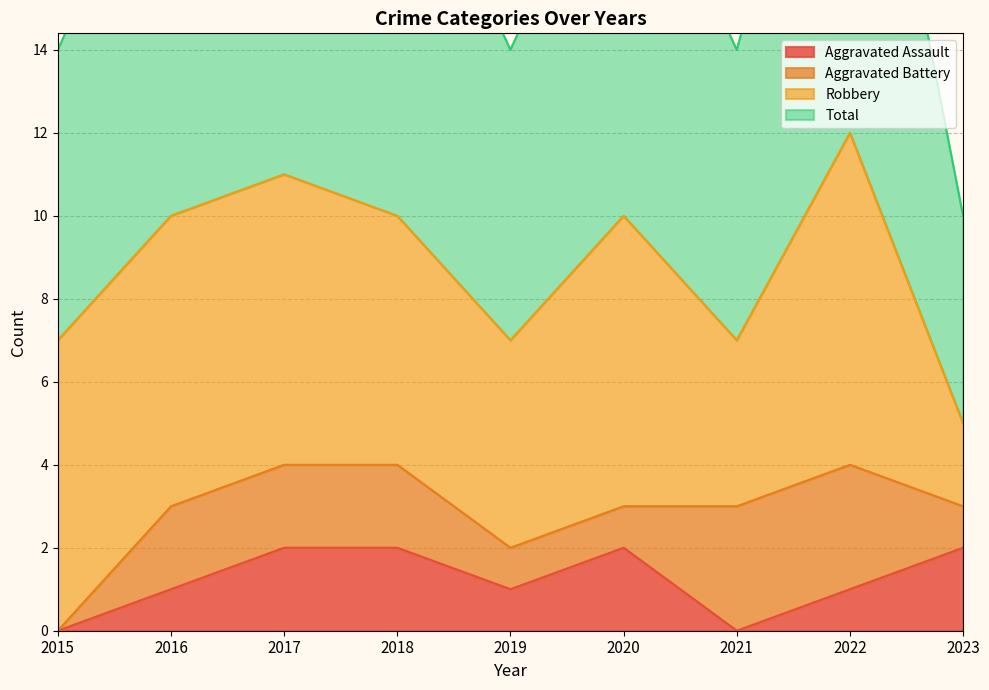

The value of Aggravated Assault at 2021 is 0. True or false?

True